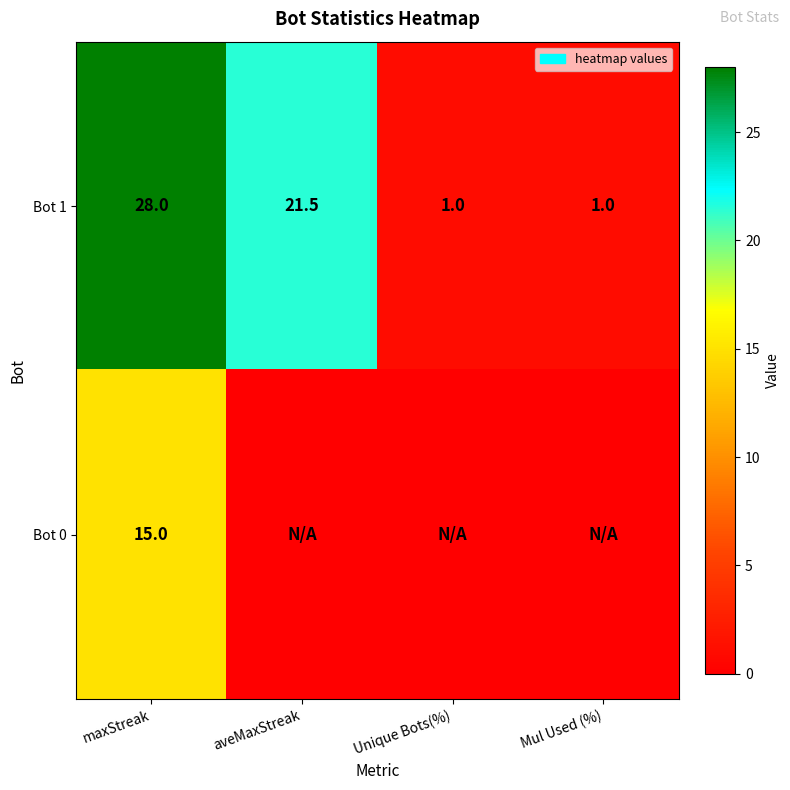

Is it true that Bot 1 equals 21.5 at aveMaxStreak?

True